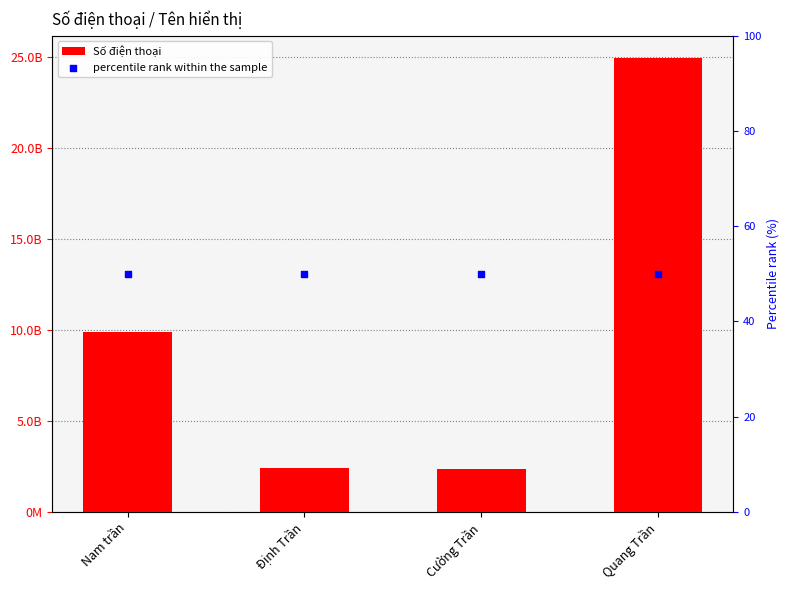

Which series reaches the maximum Y coordinate?

Số điện thoại